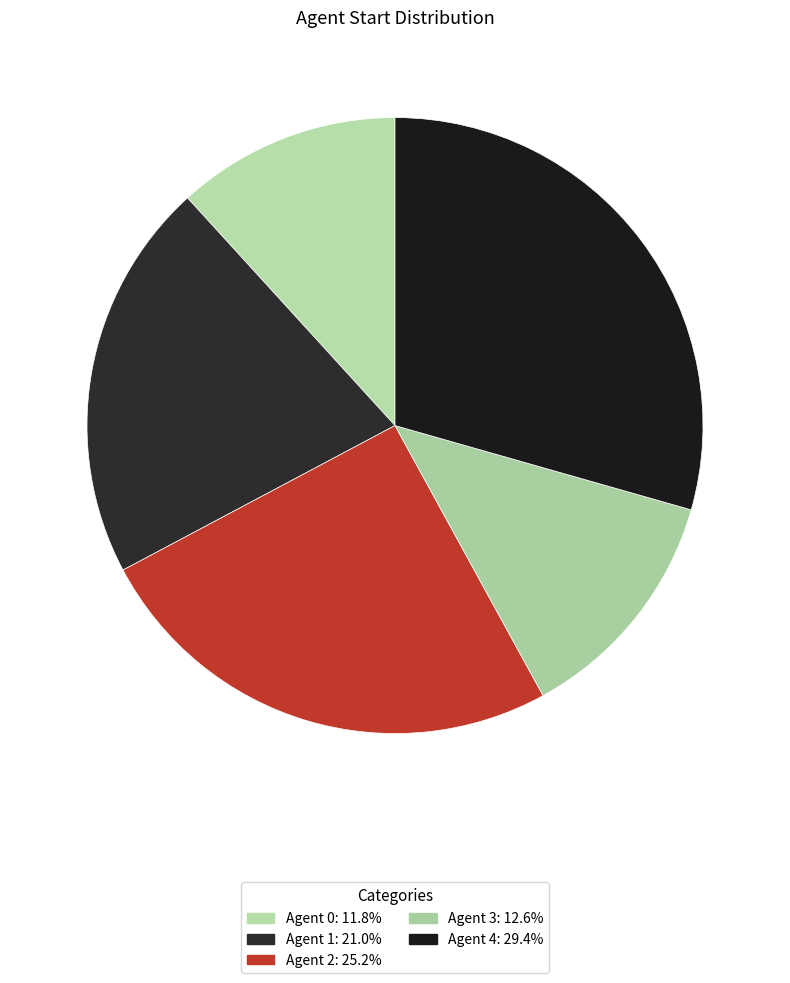

To the nearest percent, what is the difference between the largest and smallest slice percentages?

18%